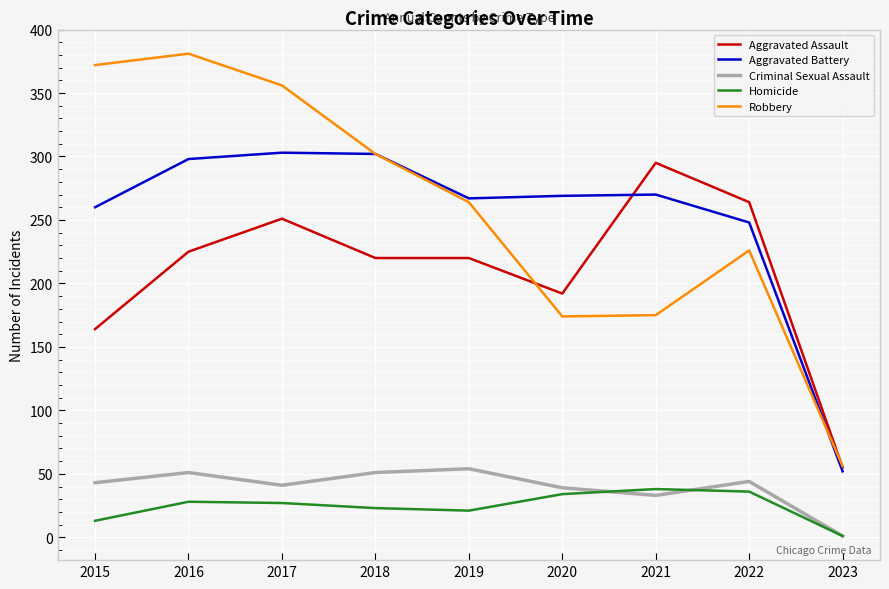

Between 2016 and 2021, which series saw the biggest shift?

Robbery